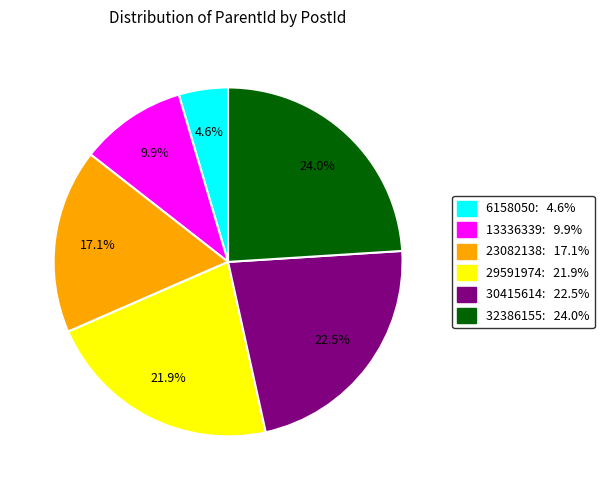

To the nearest percent, what is the difference between the 32386155 and 29591974 slice percentages?

2%